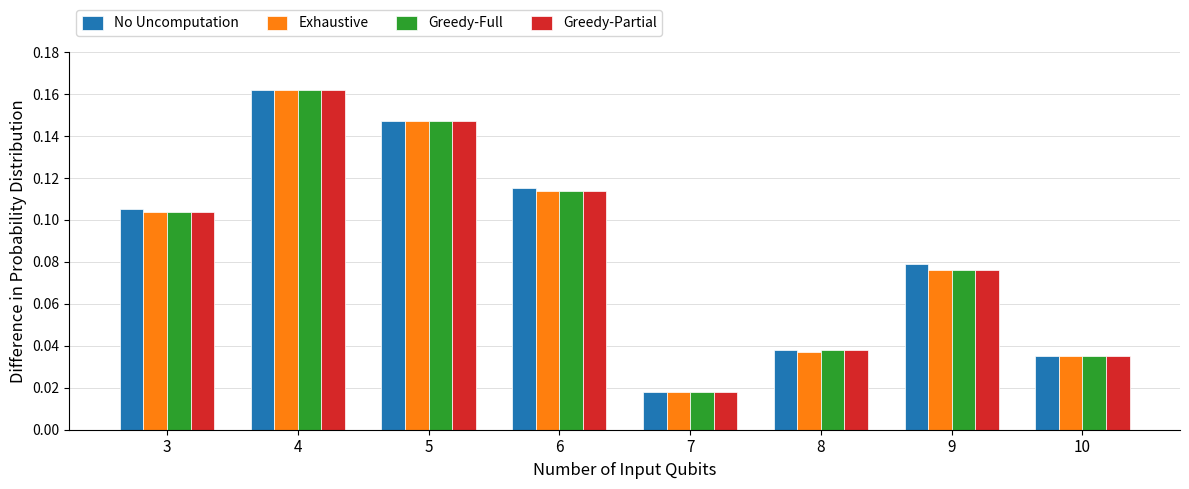

Is the value of Greedy-Partial at 9 greater than the value of No Uncomputation at 3?

No